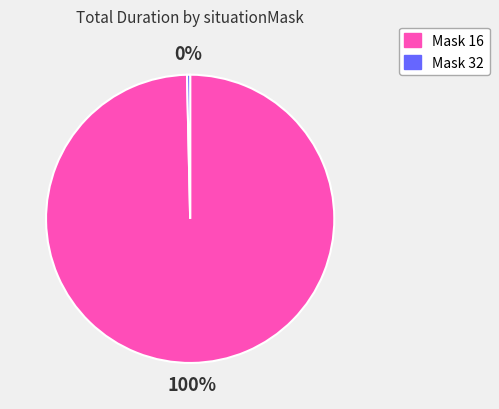

Which slice is the largest?

Mask 16